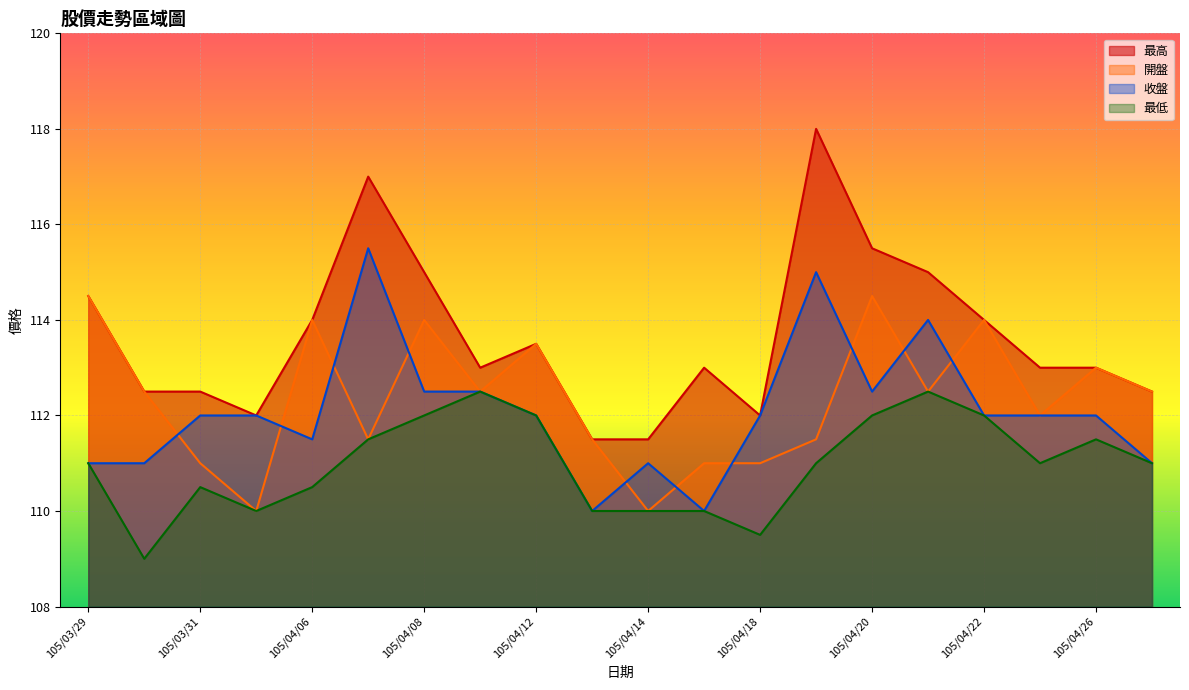

Reading left to right, list all the values displayed in this chart.

最高: 114.5	112.5	112.5	112.0	114.0	117.0	115.0	113.0	113.5	111.5	111.5	113.0	112.0	118.0	115.5	115.0	114.0	113.0	113.0	112.5
開盤: 114.5	112.5	111.0	110.0	114.0	111.5	114.0	112.5	113.5	111.5	110.0	111.0	111.0	111.5	114.5	112.5	114.0	112.0	113.0	112.5
收盤: 111.0	111.0	112.0	112.0	111.5	115.5	112.5	112.5	112.0	110.0	111.0	110.0	112.0	115.0	112.5	114.0	112.0	112.0	112.0	111.0
最低: 111.0	109.0	110.5	110.0	110.5	111.5	112.0	112.5	112.0	110.0	110.0	110.0	109.5	111.0	112.0	112.5	112.0	111.0	111.5	111.0